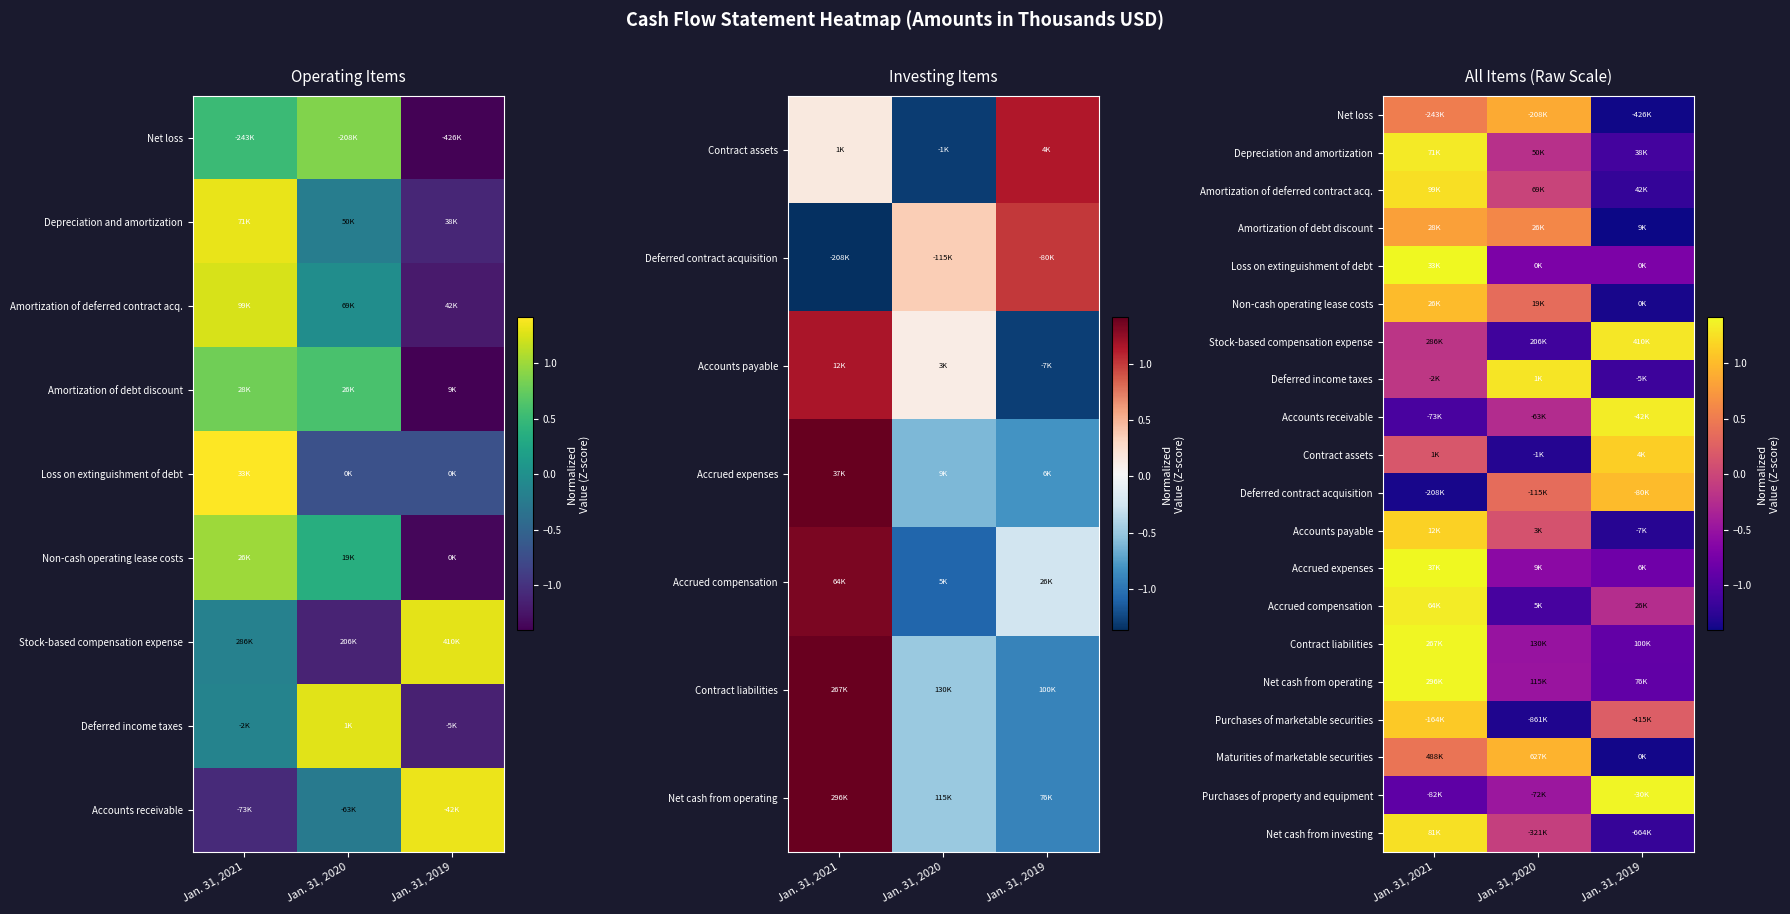

At how many categories does at least one series exceed 0?

3